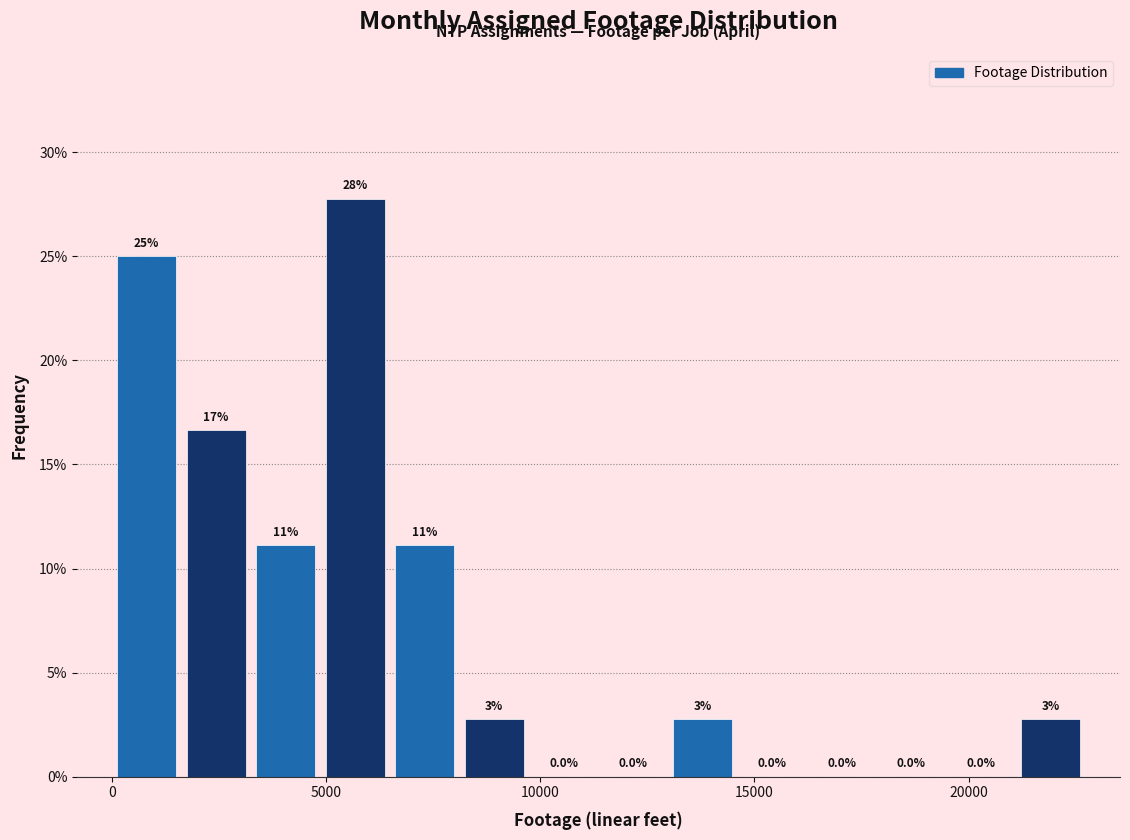

Read against the x-axis, roughly where is the centre of the tallest bar?

5500